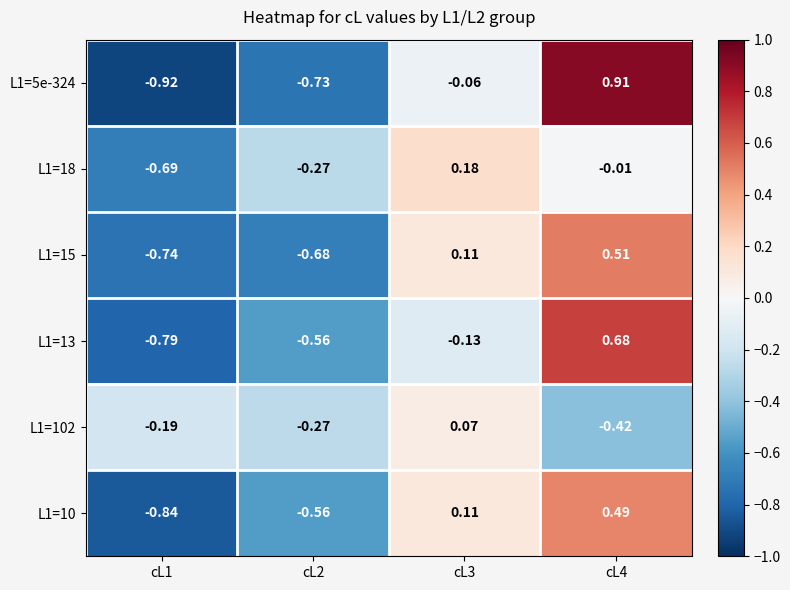

Which series has the largest total across all categories?

L1=18